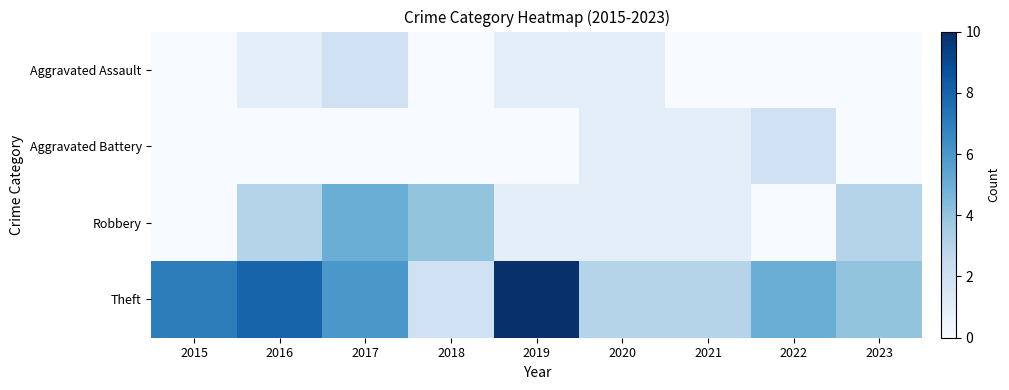

Between 2017 and 2019, which is larger?

2017